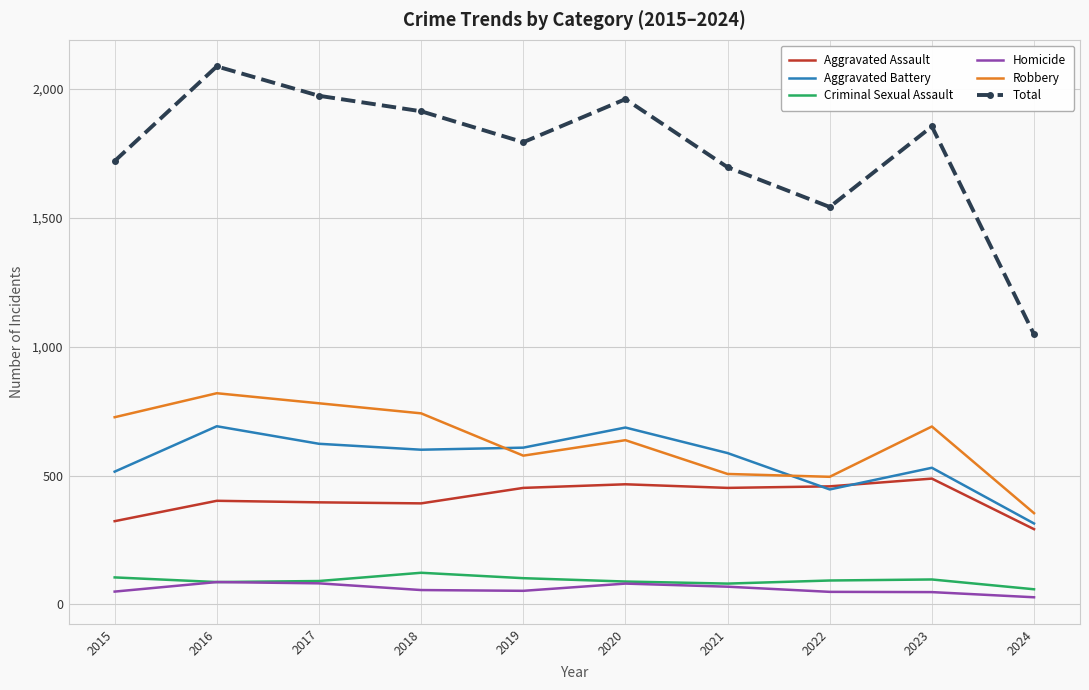

True or false: Total and Aggravated Assault cross at least once.

False